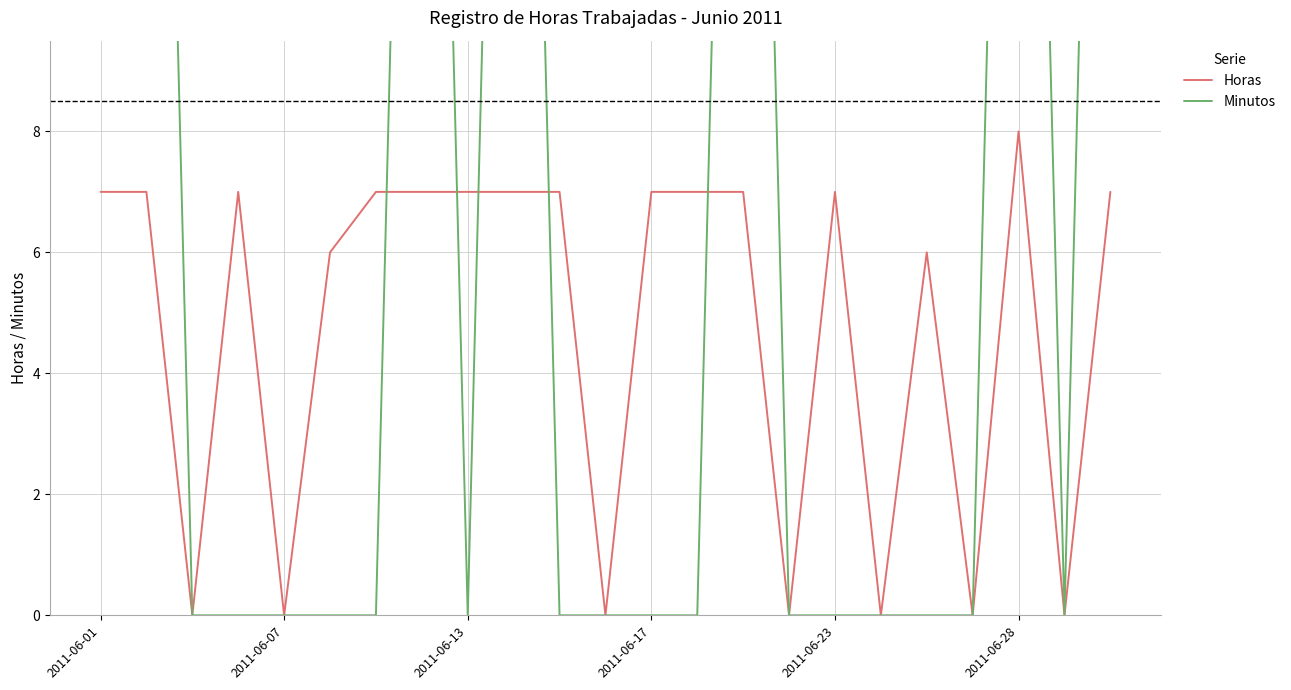

What is the highest value of the Horas series?

8